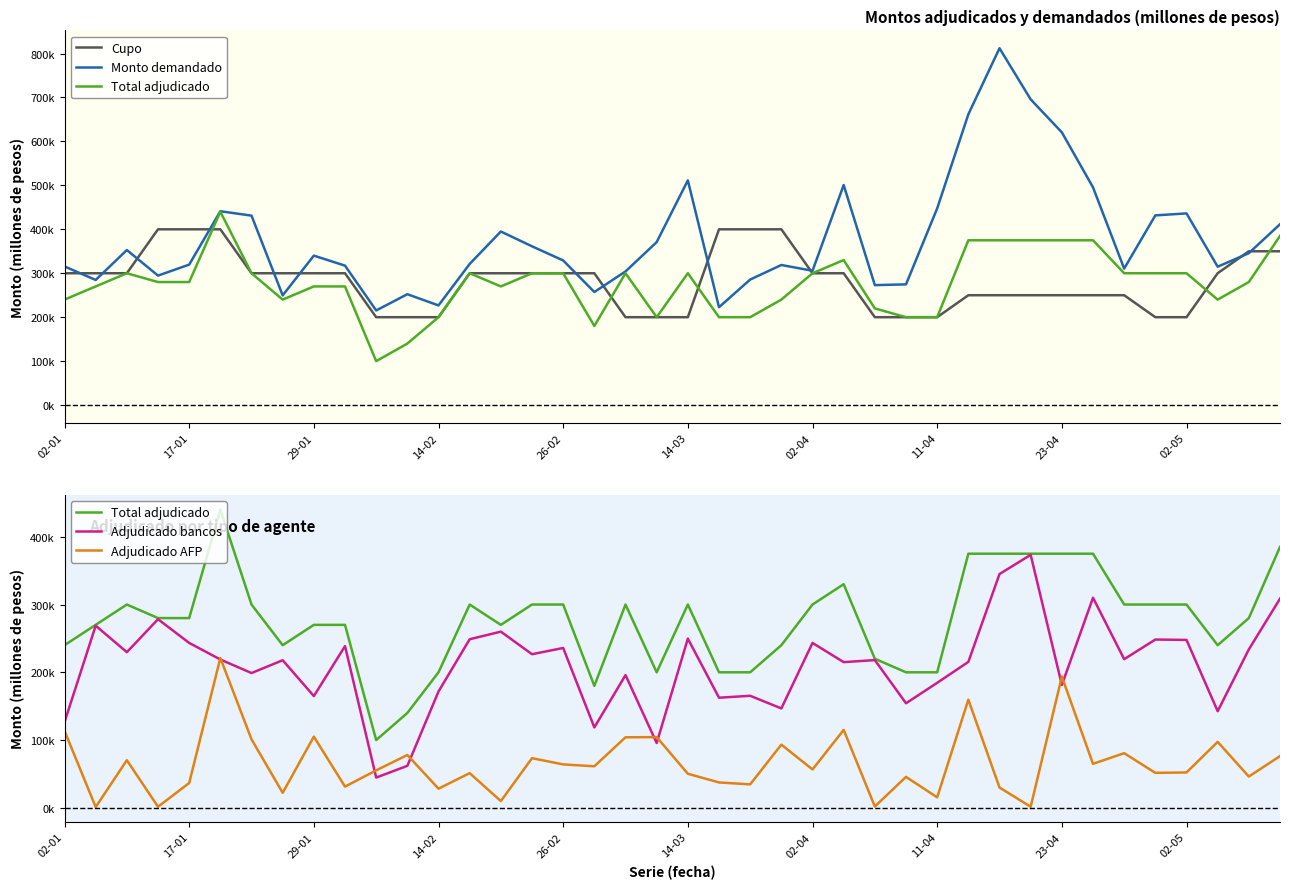

Between 14-03 and 27, which series saw the biggest shift?

Total adjudicado